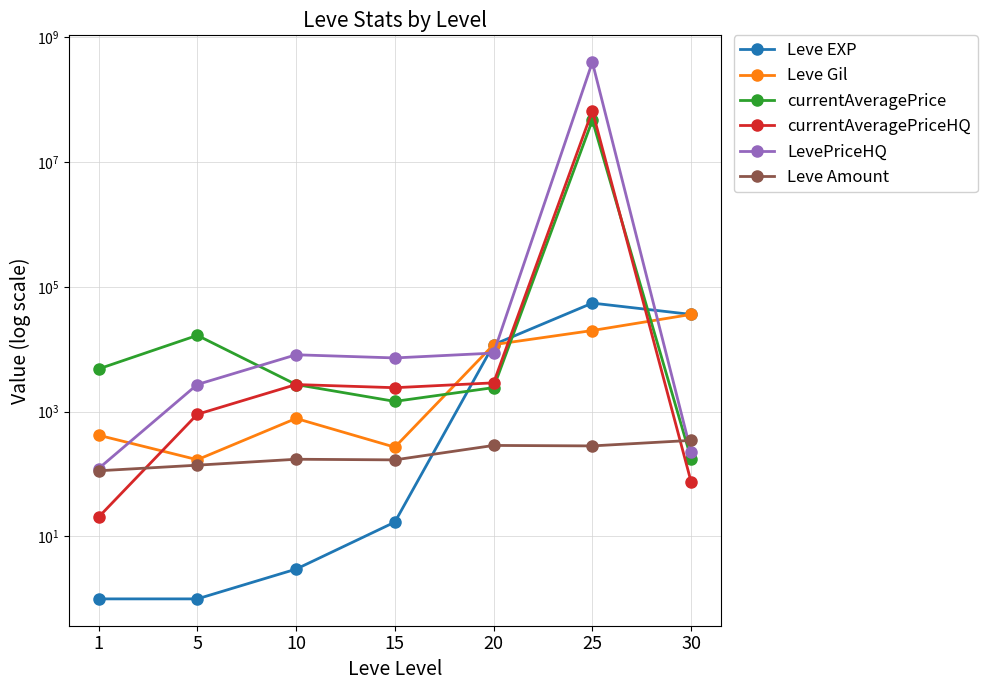

What is the difference between the maximum and minimum values in the LevePriceHQ series?

400000053.4